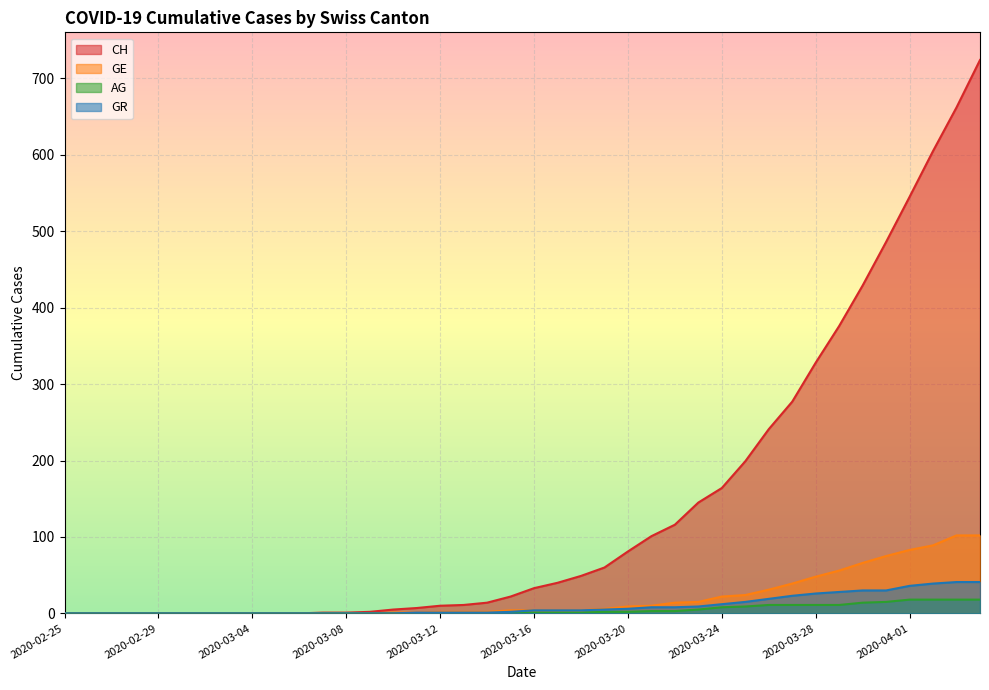

True or false: CH and AG cross at least once.

False